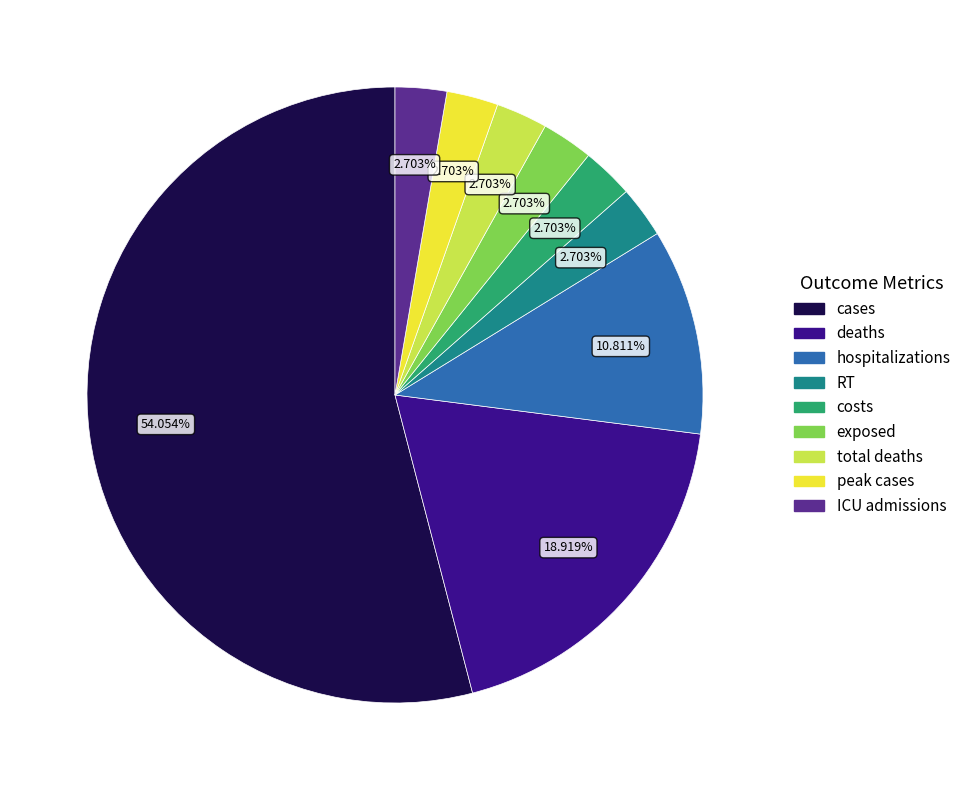

To the nearest percent, what is the difference between the largest and smallest slice percentages?

51%